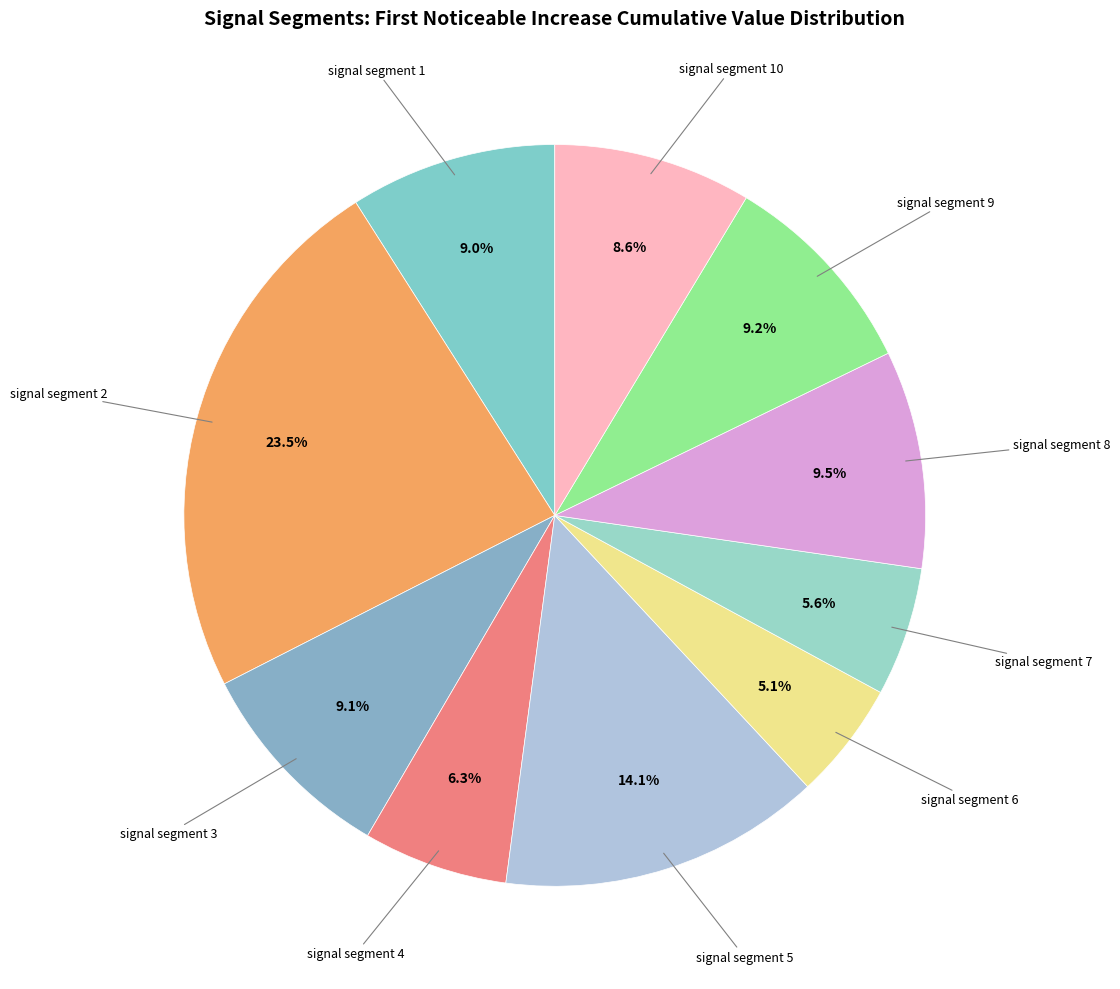

Count the number of slices in the pie.

10